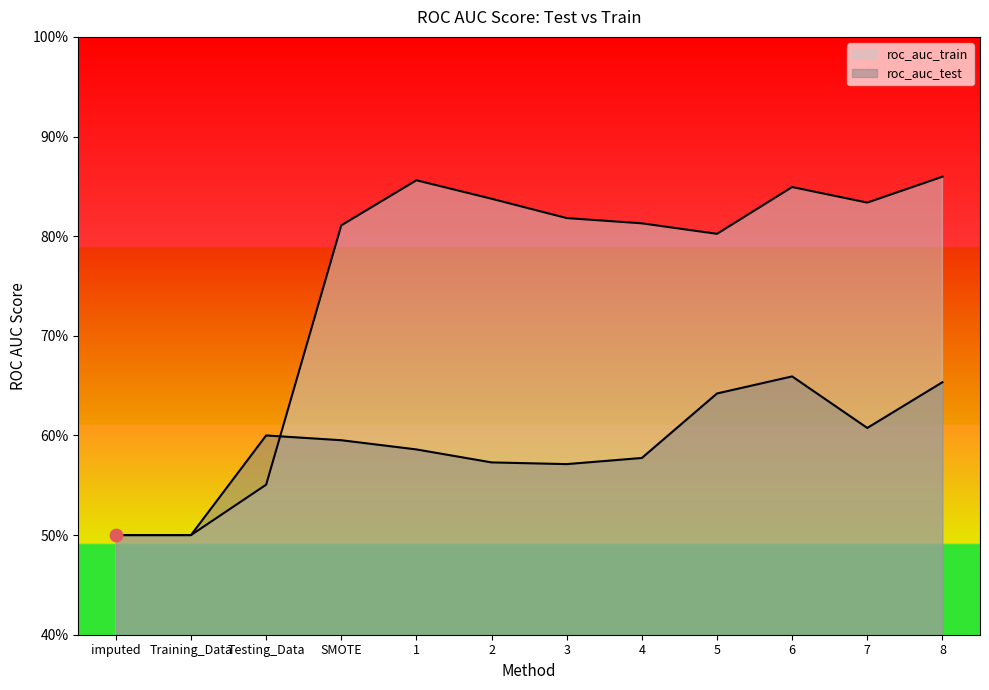

Which series contains the lowest Y value?

roc_auc_test